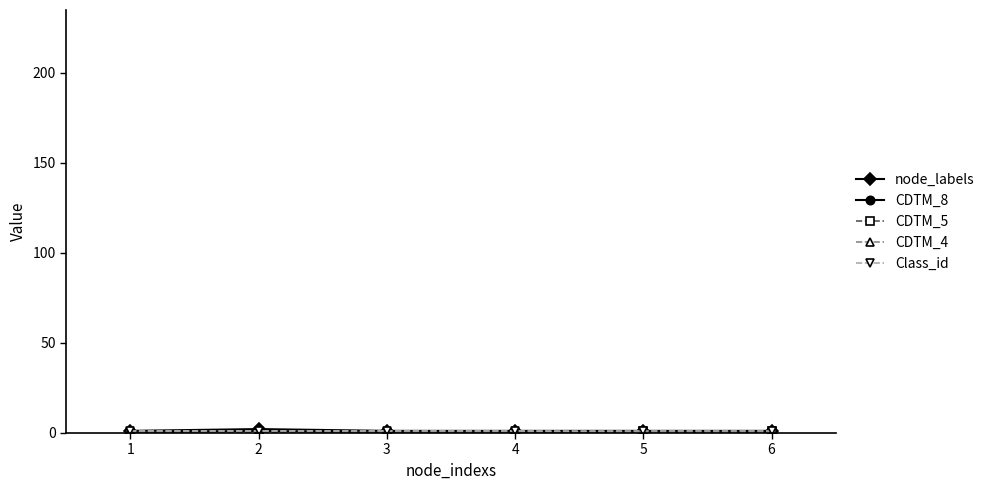

Is this an area chart (filled region under the line)?

No